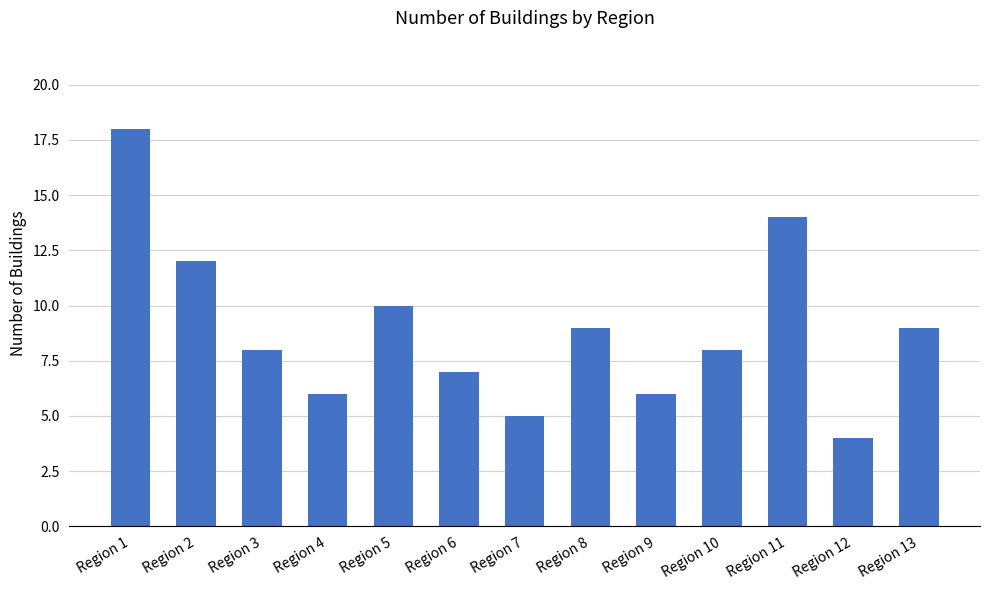

What is the smallest value displayed?

4